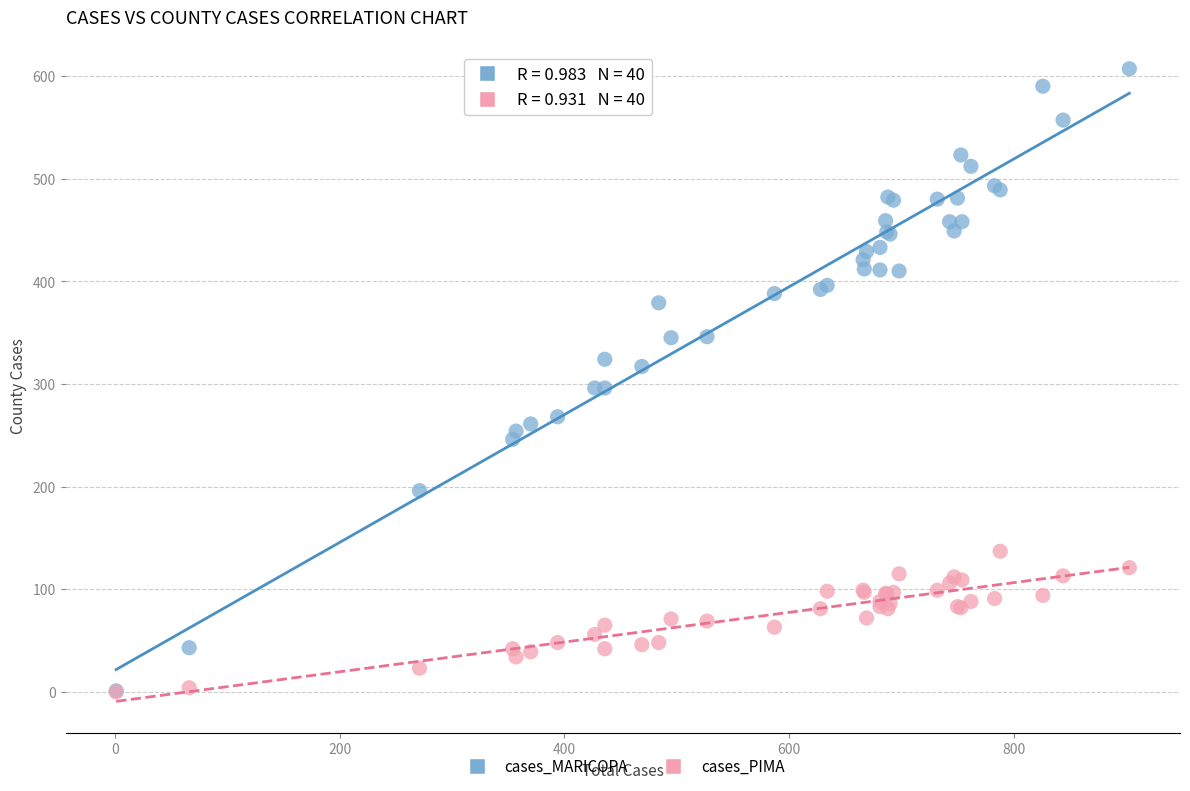

What are all the series names shown in the legend?

cases_MARICOPA, cases_PIMA